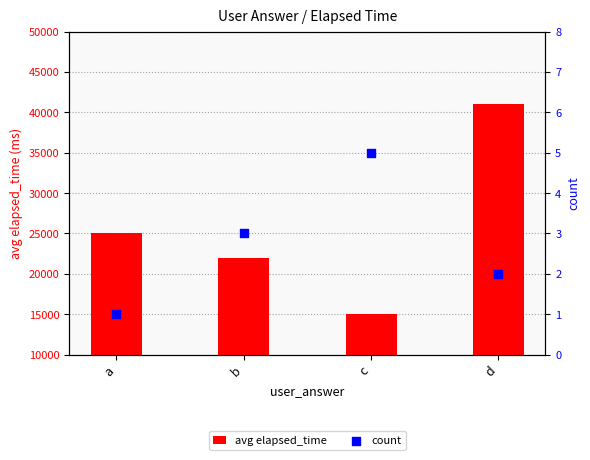

What are all the series names shown in the legend?

avg elapsed_time, count